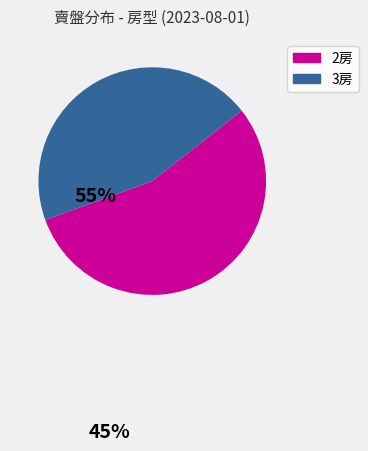

Rank the categories by value from lowest to highest.

3房, 2房